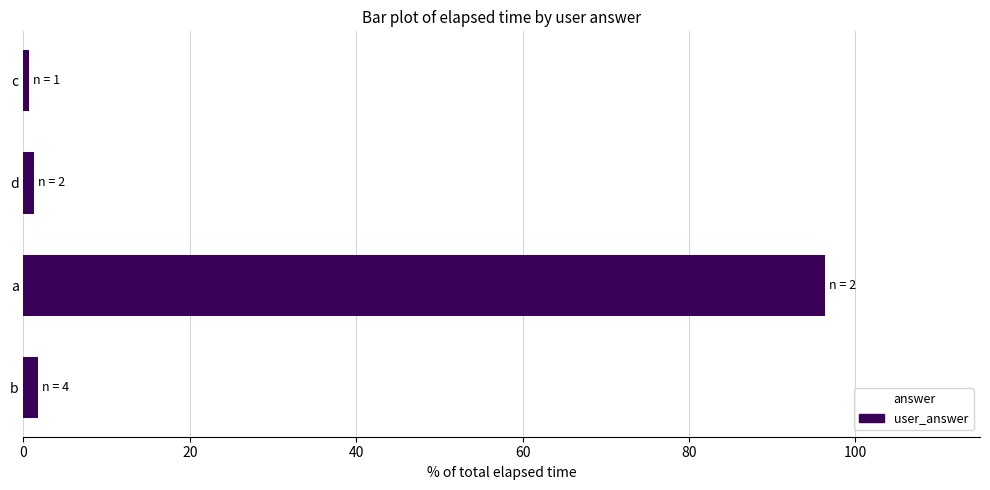

Which label corresponds to the largest value in the chart?

a